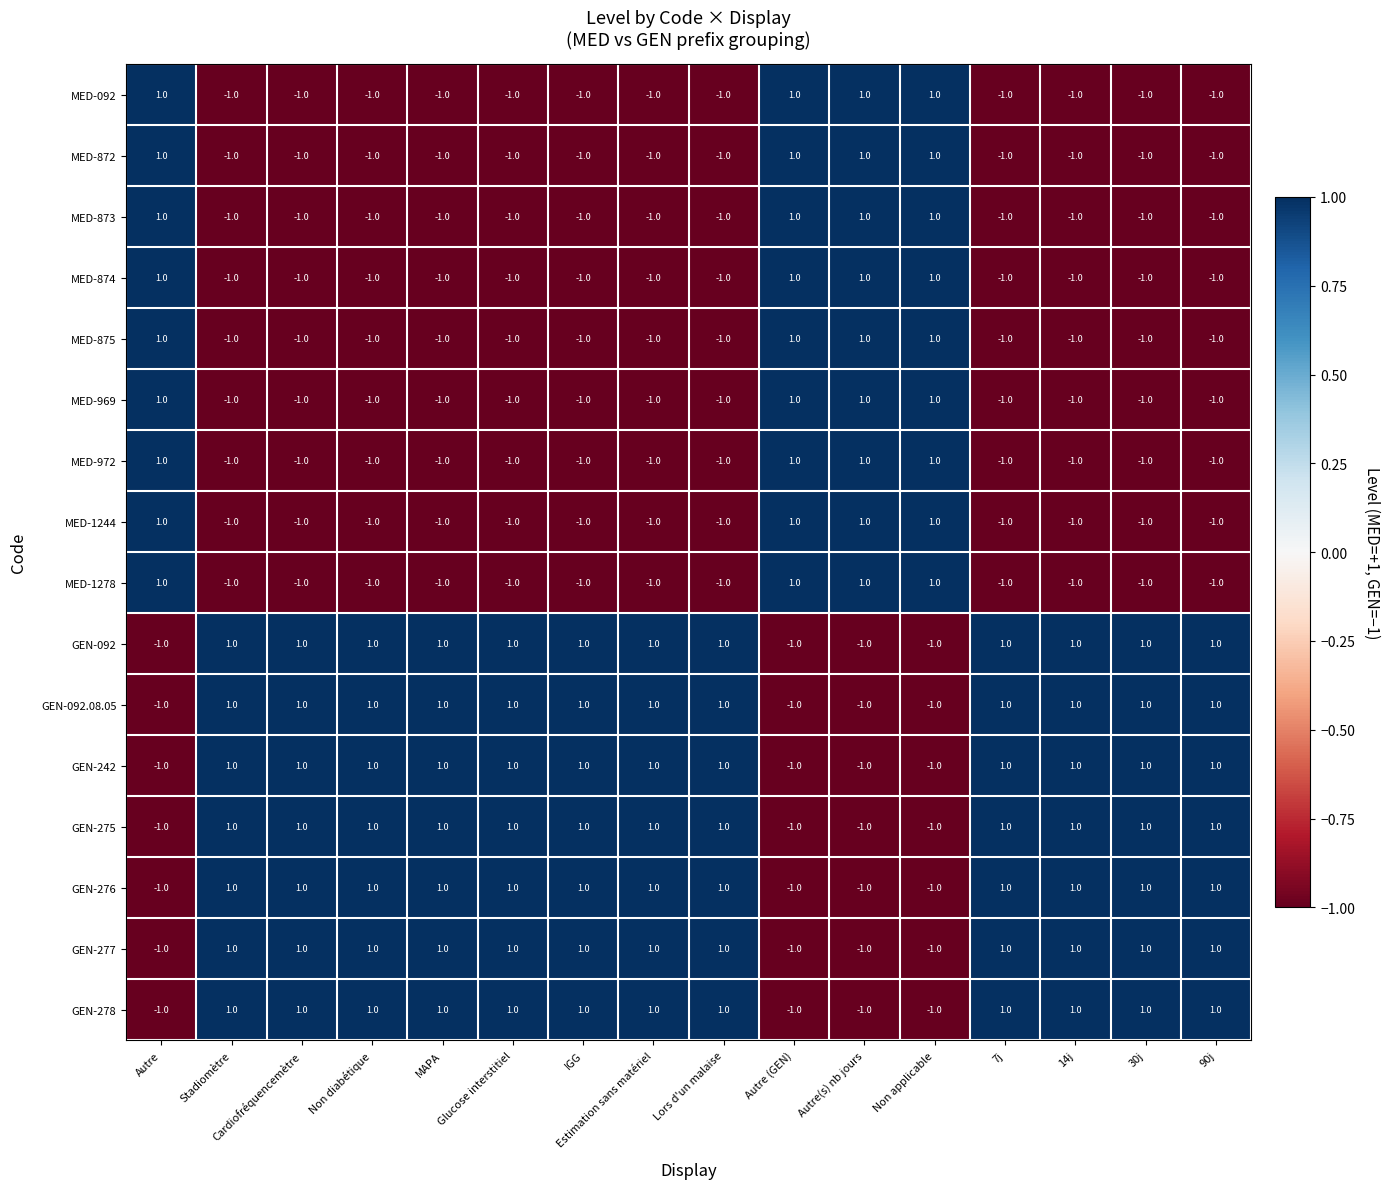

What is the sum of all MED-872 values?

-8